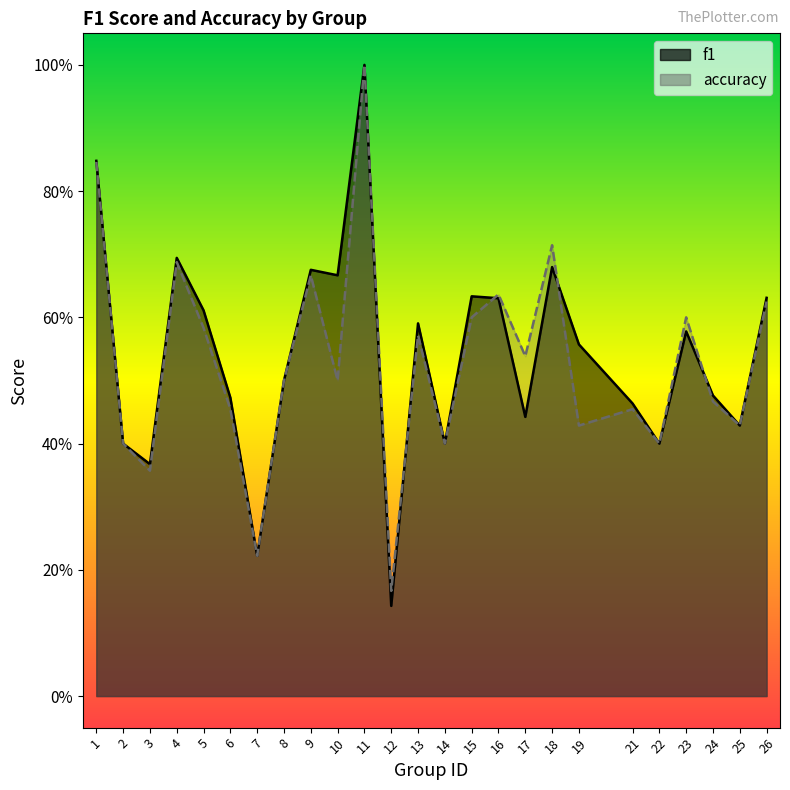

True or false: accuracy and f1 intersect in this chart.

True